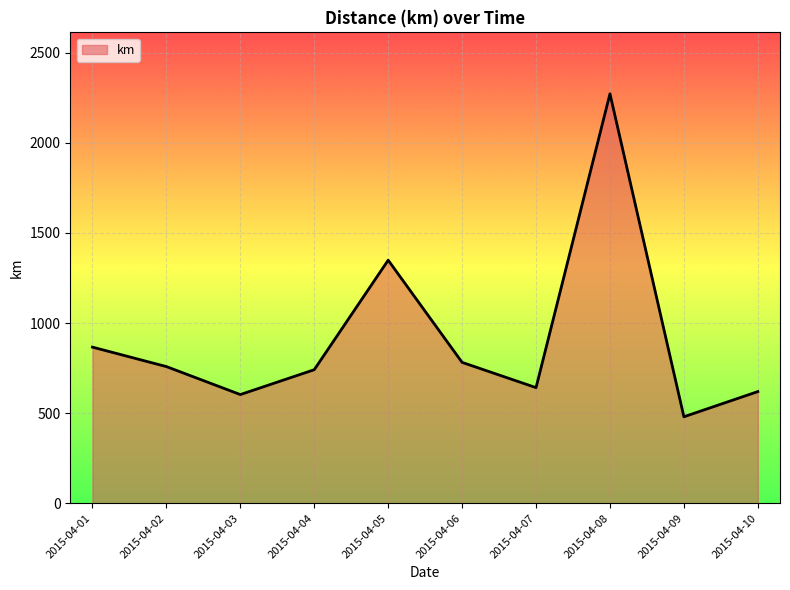

Approximately how many times larger is the value at 2015-04-01 compared to 2015-04-02?

1.1